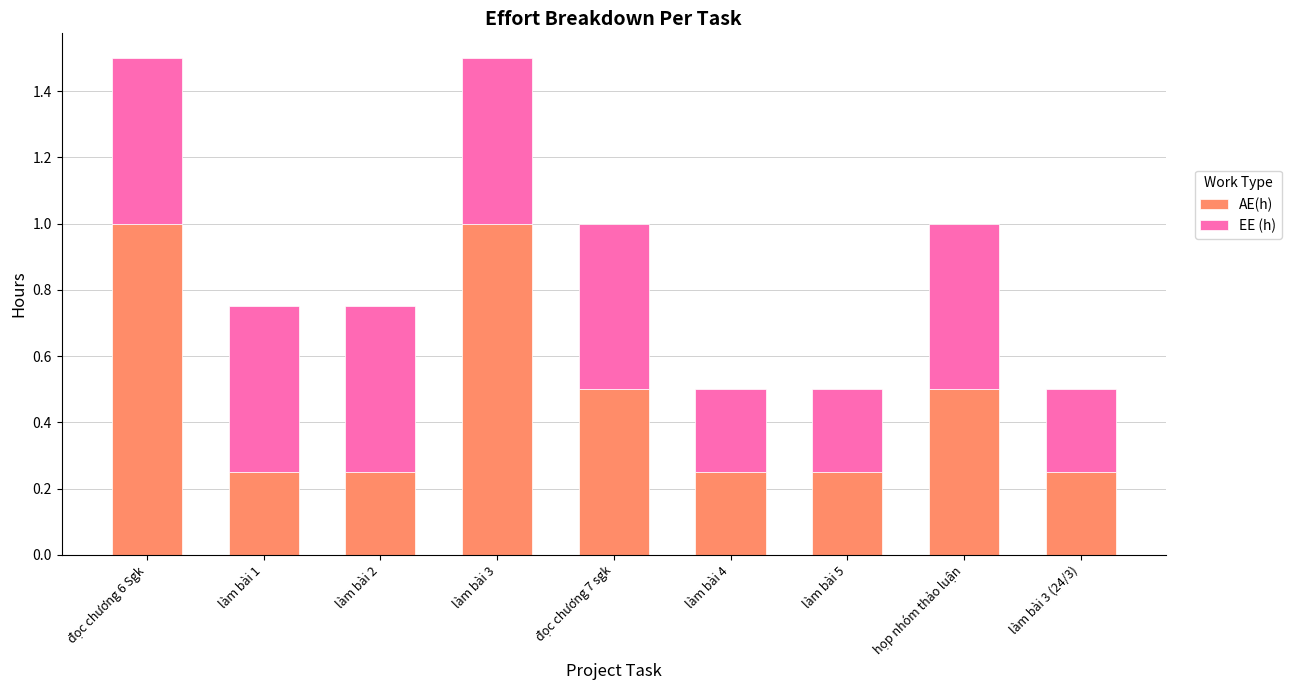

What is the highest value of the AE(h) series?

1.0